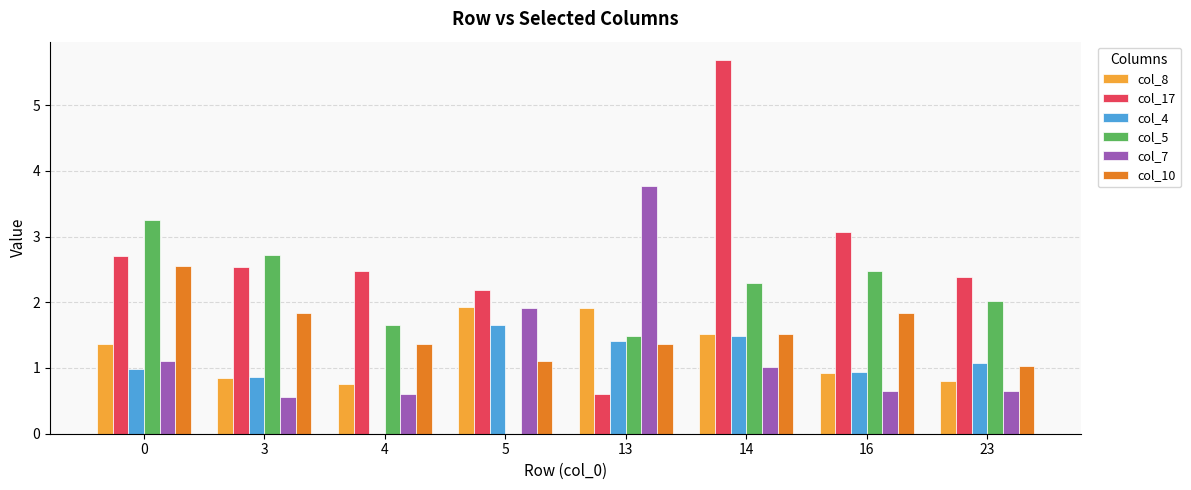

At which category is the sum across all series the highest?

14